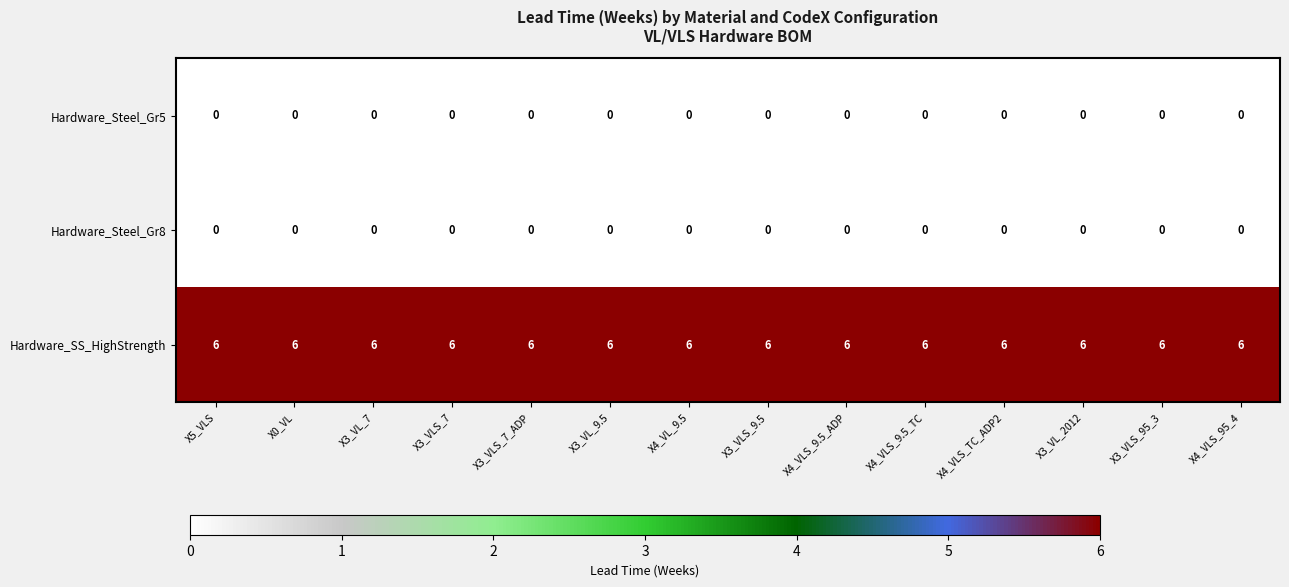

True or false: Hardware_Steel_Gr5 has a value of 0 at X3_VL_2012.

True